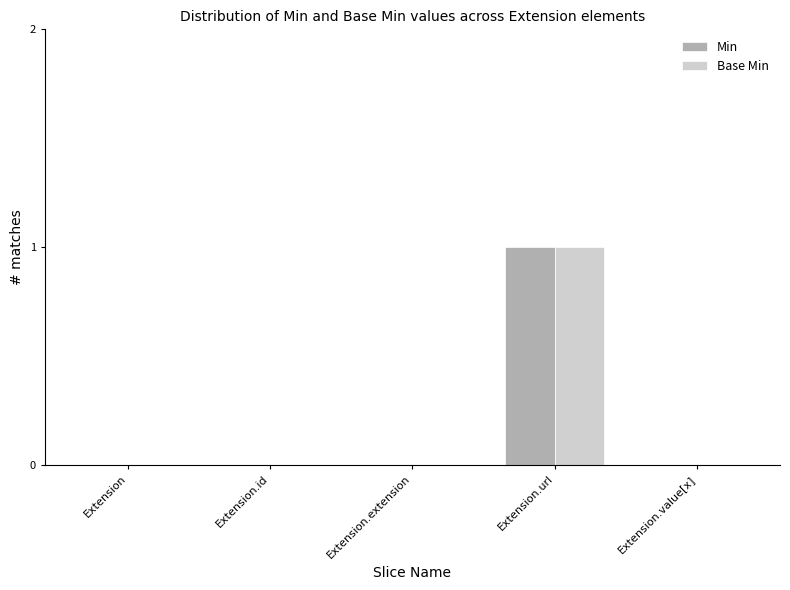

Which category has the highest value in the Min series?

Extension.url